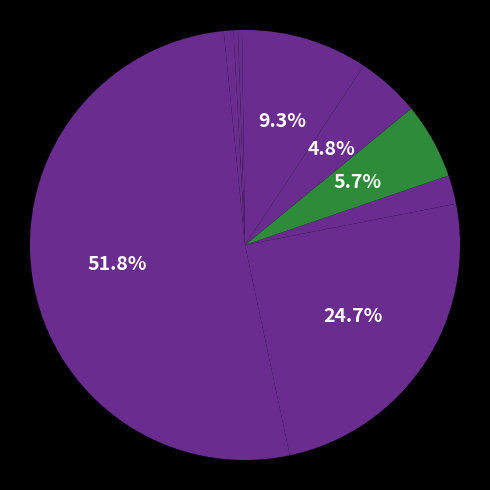

To the nearest percent, what is the average slice percentage?

10%